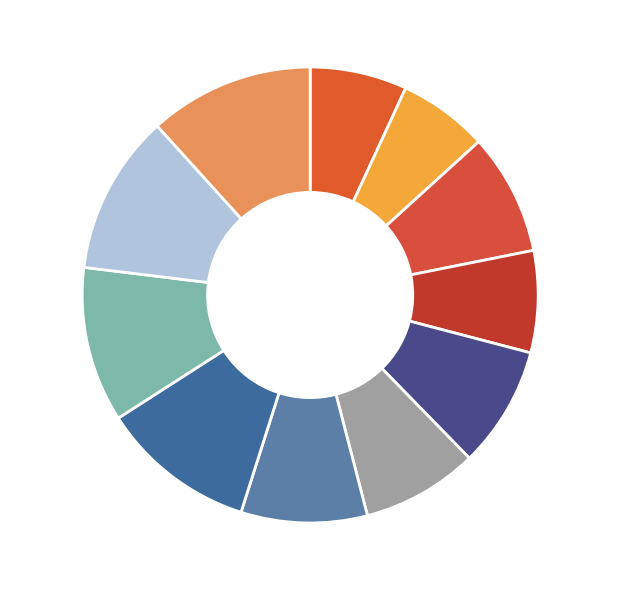

Is it true that i2-6% is 1% of the pie?

False